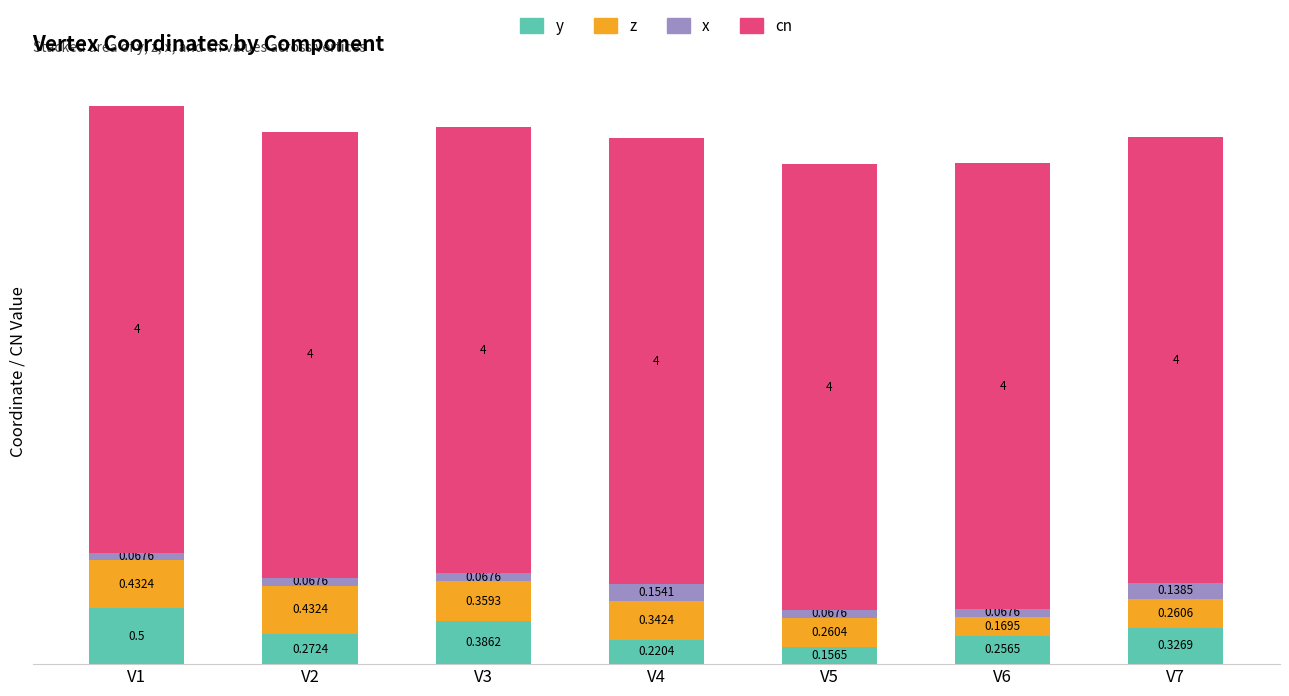

List the labels in order of y value, largest first.

V1, V3, V7, V2, V6, V4, V5